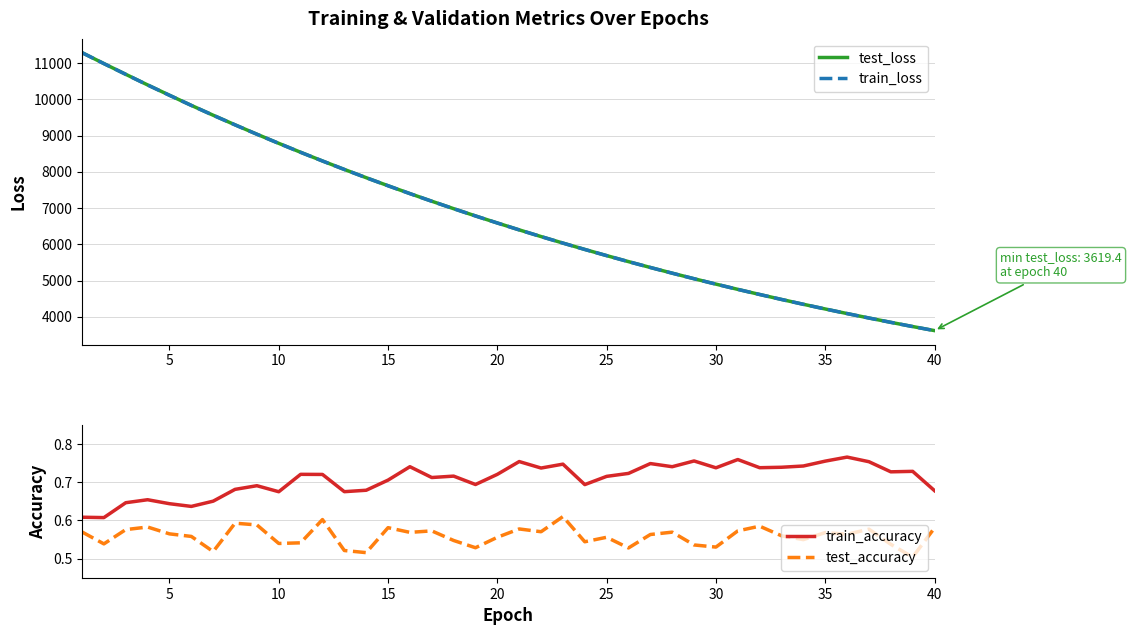

True or false: train_accuracy and test_accuracy intersect in this chart.

False